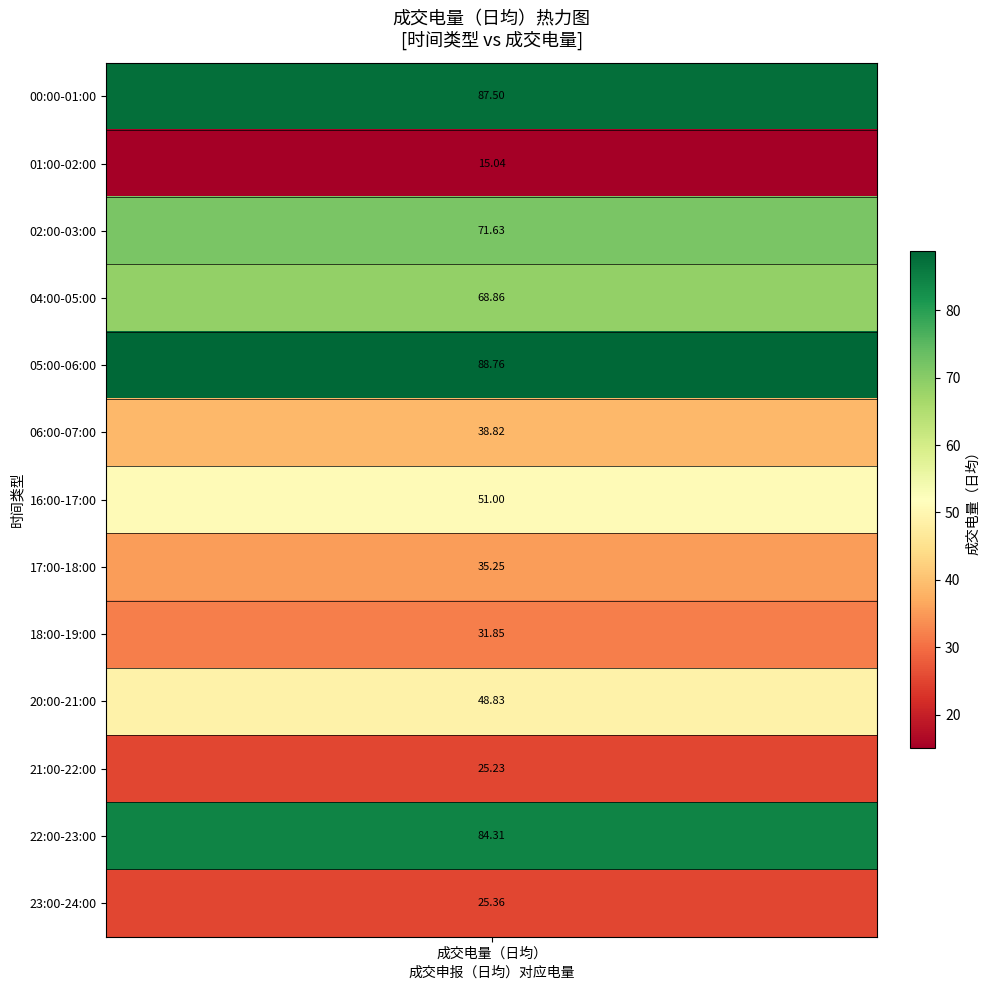

What is the change in value from 04:00-05:00 to 05:00-06:00?

+19.9